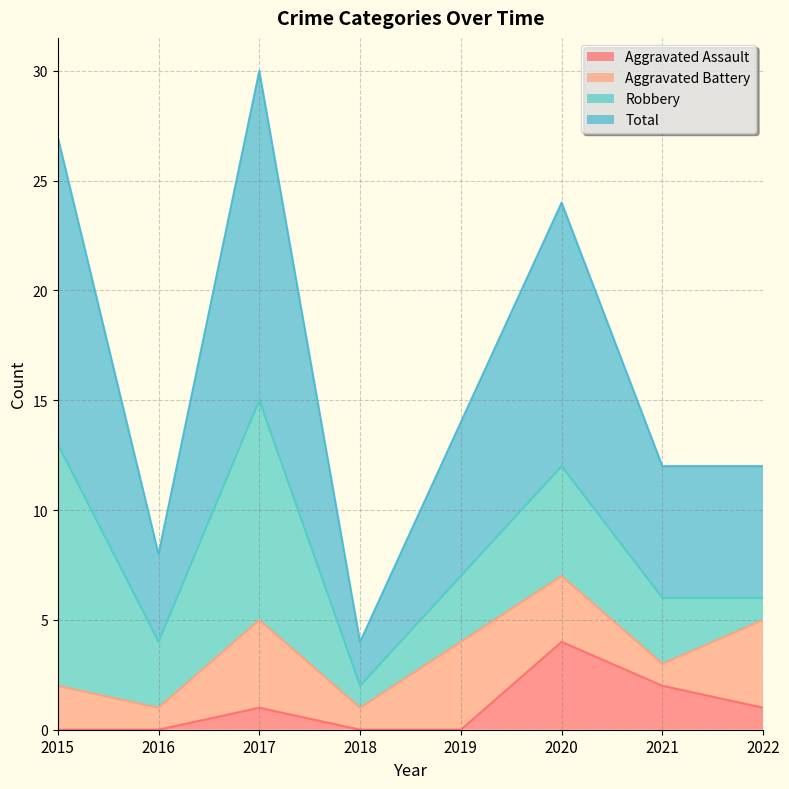

What is the highest value of the Aggravated Assault series?

4